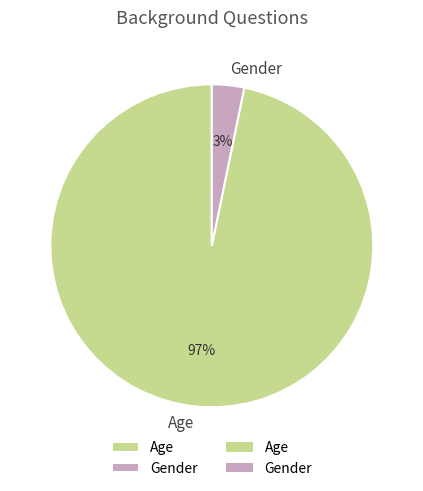

Between Gender and Age, which is larger?

Age